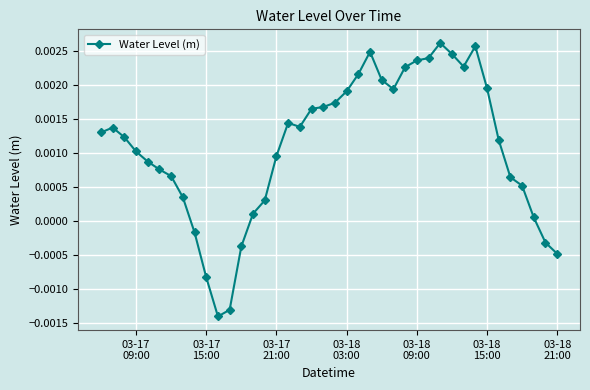

Count the number of values greater than 0.

33